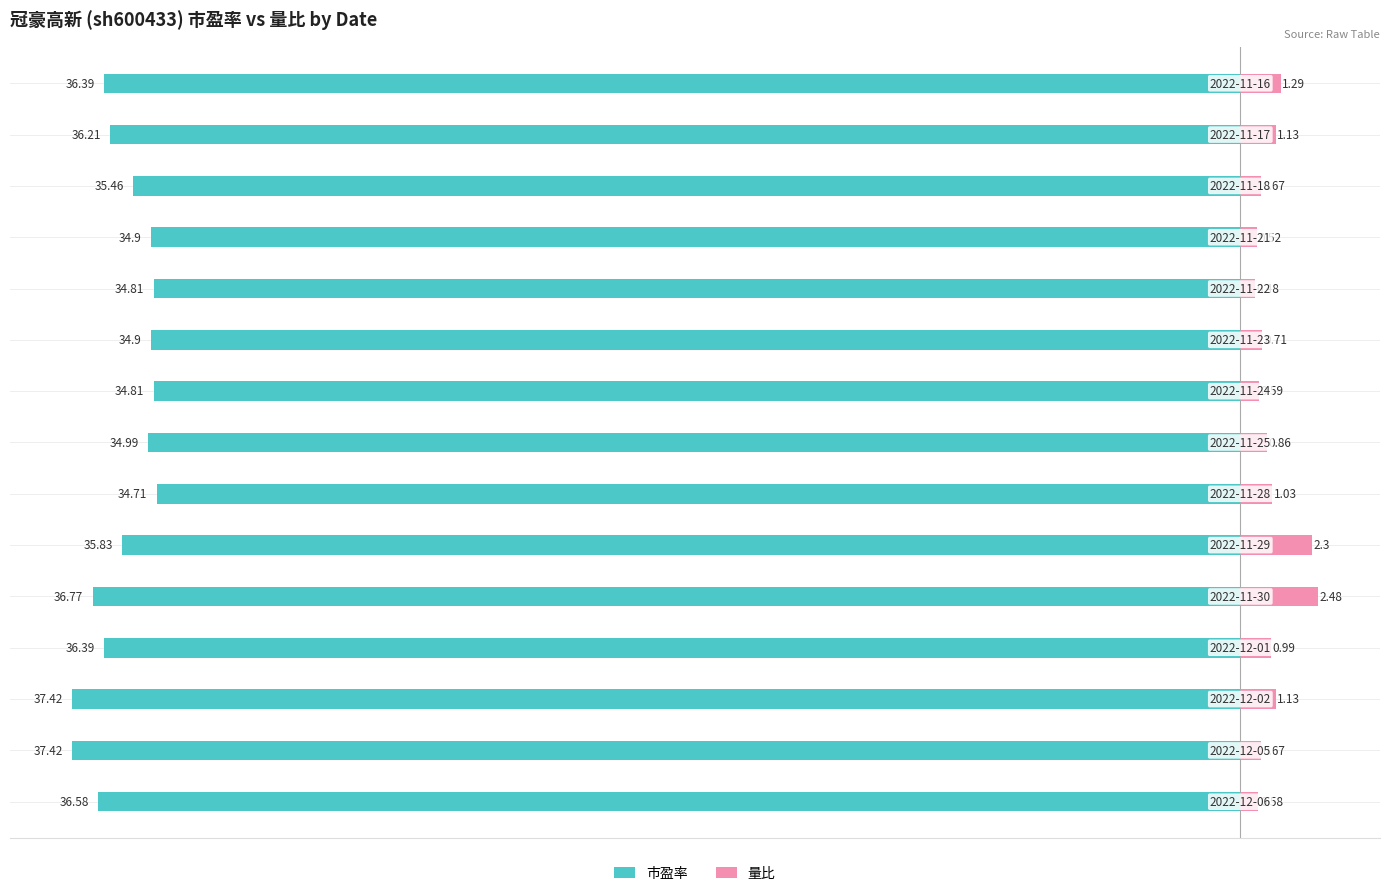

What is the value of the 量比 bar at the 8th from the left?

0.9